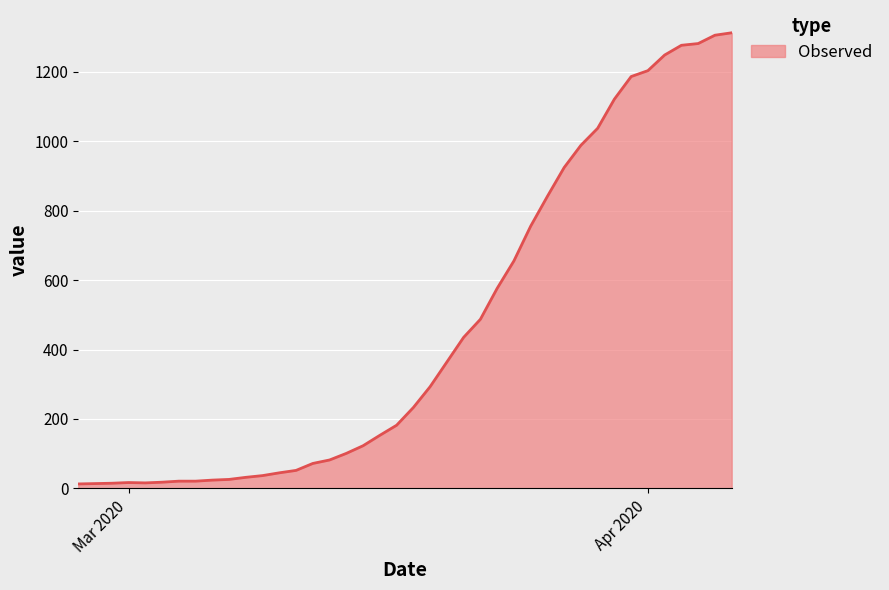

What is the difference between the maximum and second lowest values?

1298